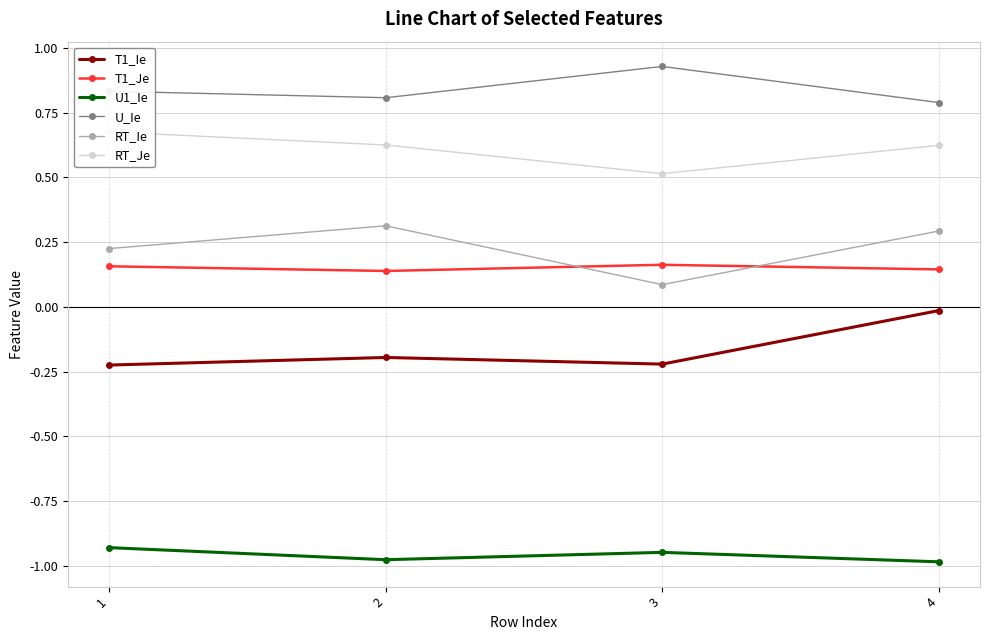

How many RT_Je values are between 0 and 1?

4